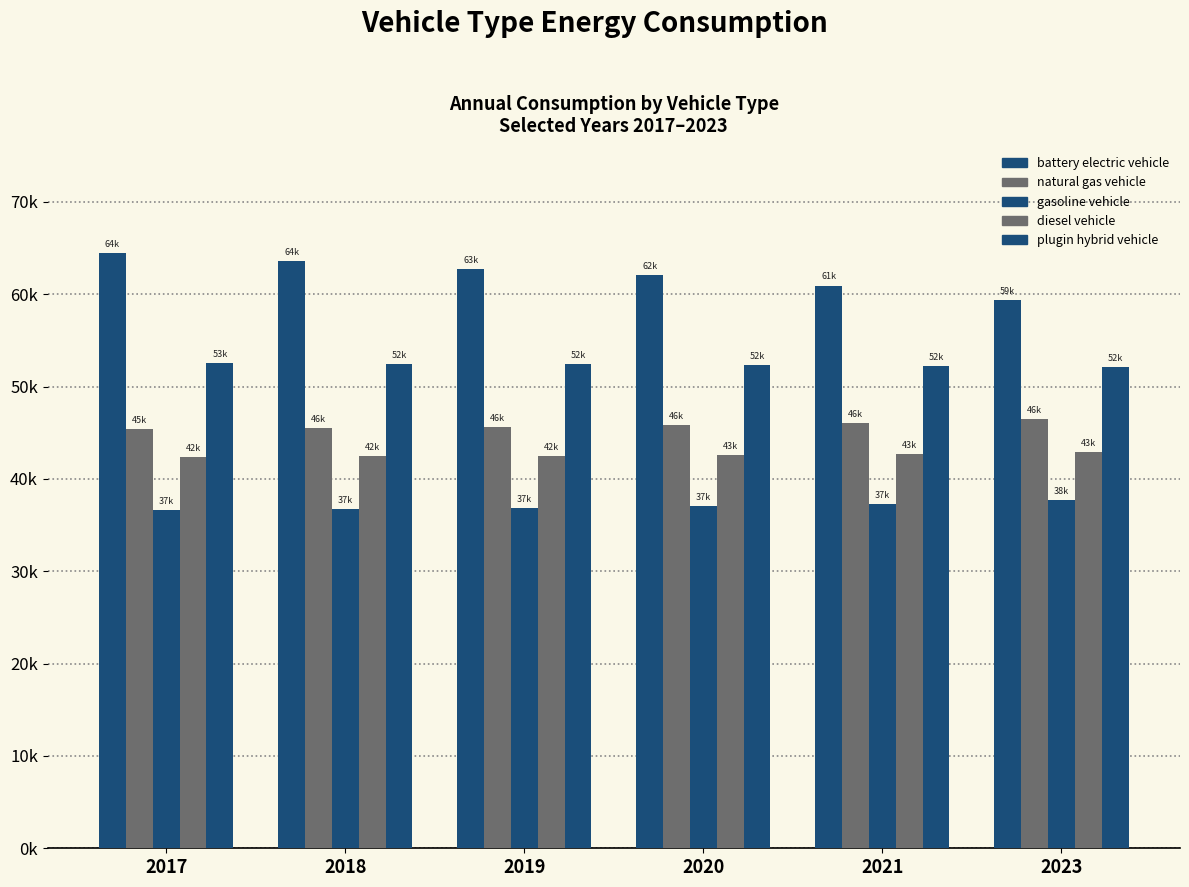

Reading left to right, extract all data points from this chart.

battery electric vehicle: 2017=64467.6	2018=63617.6	2019=62767.6	2020=62041.8	2021=60948.2	2023=59385.6
natural gas vehicle: 2017=45403.9	2018=45503.4	2019=45616.7	2020=45801.8	2021=46073.1	2023=46475.0
gasoline vehicle: 2017=36642.8	2018=36748.2	2019=36866.6	2020=37053.5	2021=37319.3	2023=37741.3
diesel vehicle: 2017=42398.8	2018=42432.7	2019=42474.9	2020=42550.8	2021=42685.0	2023=42940.2
plugin hybrid vehicle: 2017=52560.7	2018=52476.7	2019=52406.8	2020=52297.9	2021=52203.8	2023=52091.0